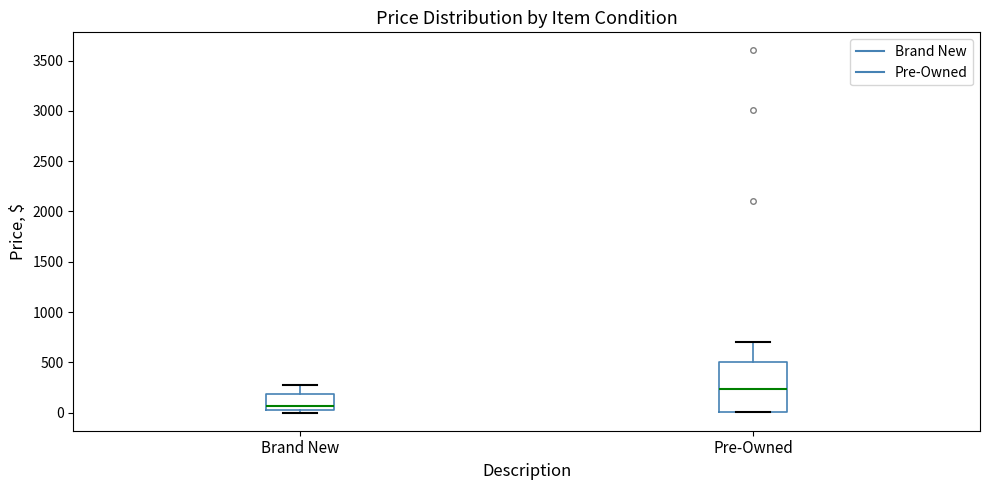

Comparing the boxes themselves (not the whiskers), which one is the tallest?

Pre-Owned